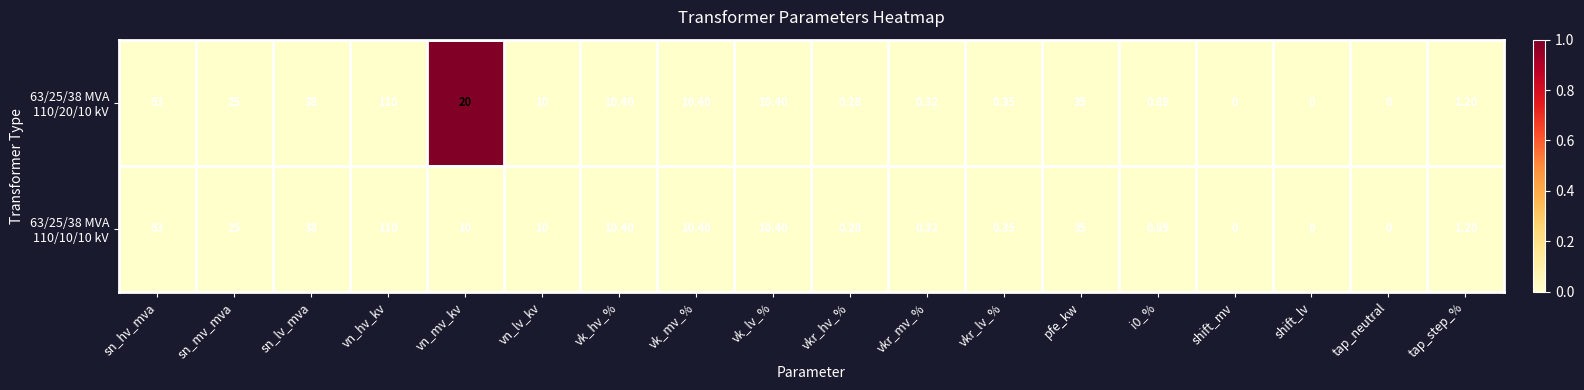

What is the maximum value shown in the chart?

110.0